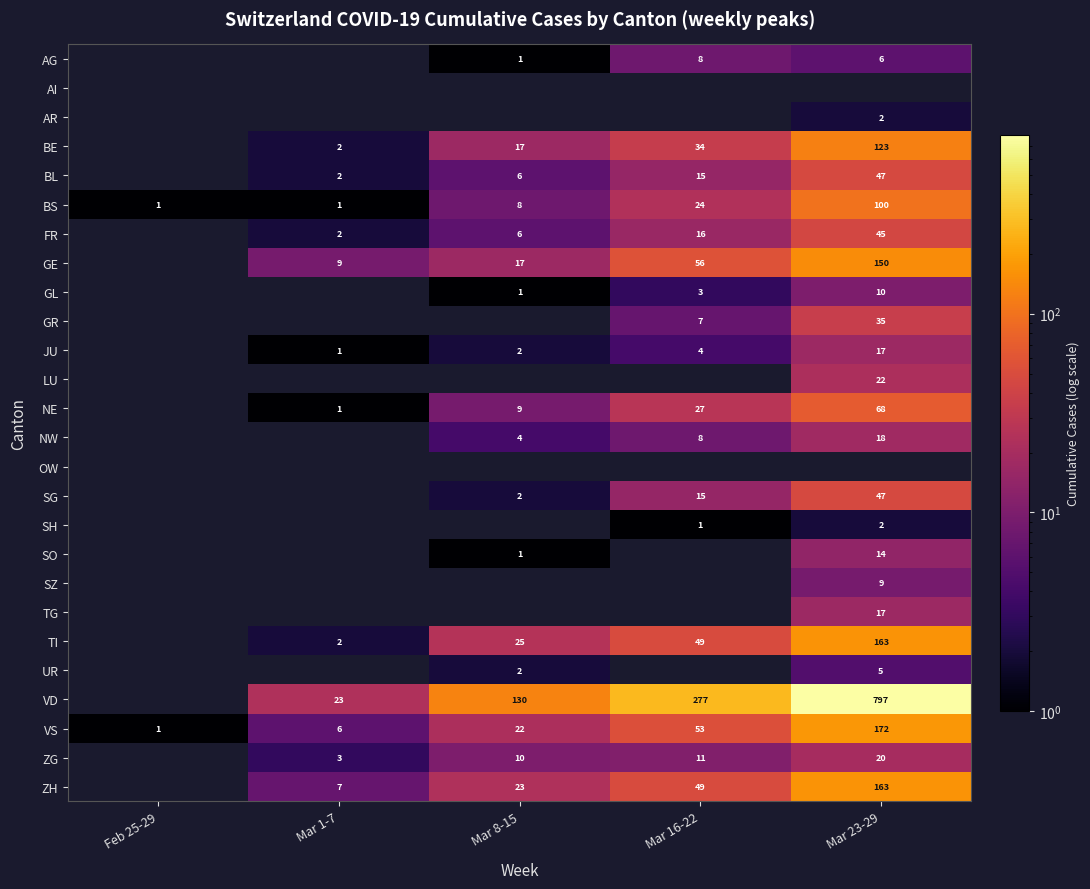

Read the BS value at Mar 23-29, to the nearest 10.

100